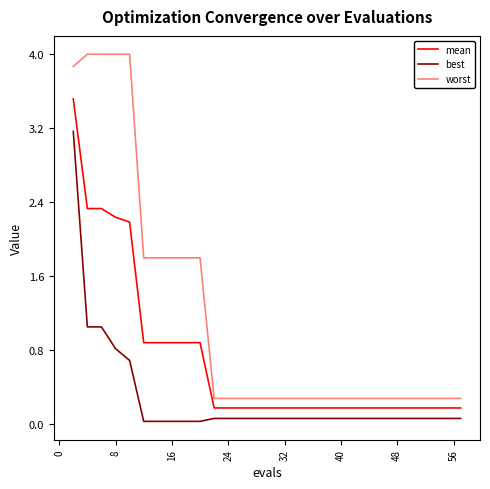

What is the maximum value for best?

3.2